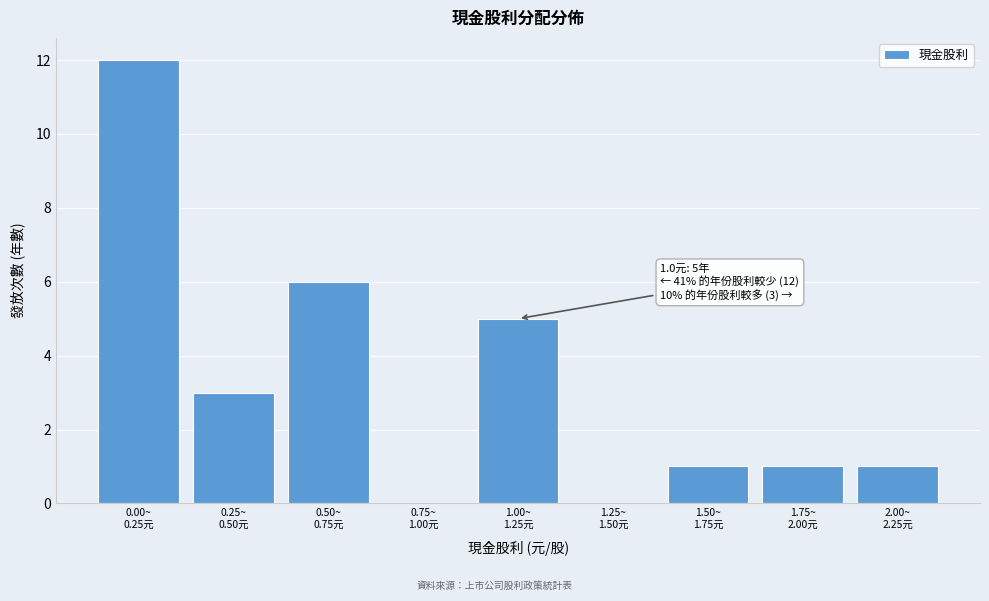

What is the greatest value displayed?

12